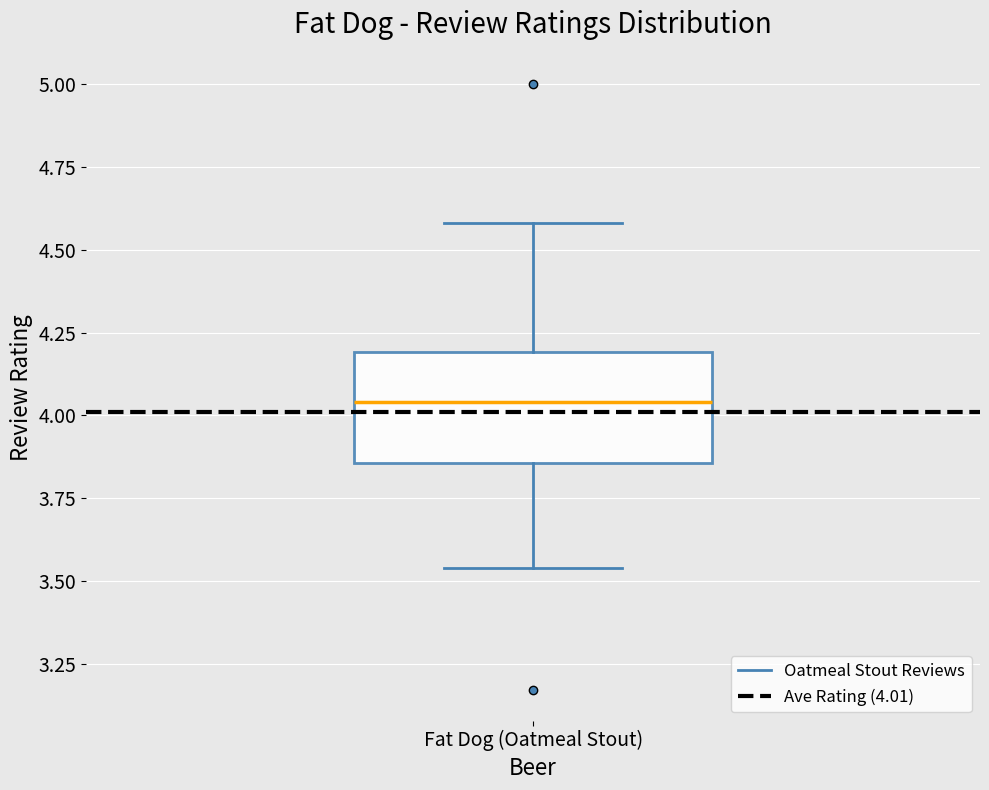

Where does the median line of the box for Fat Dog (Oatmeal Stout) sit on the y-axis? The values are not printed on the chart, so give them approximately, as read against the axis.

4.05